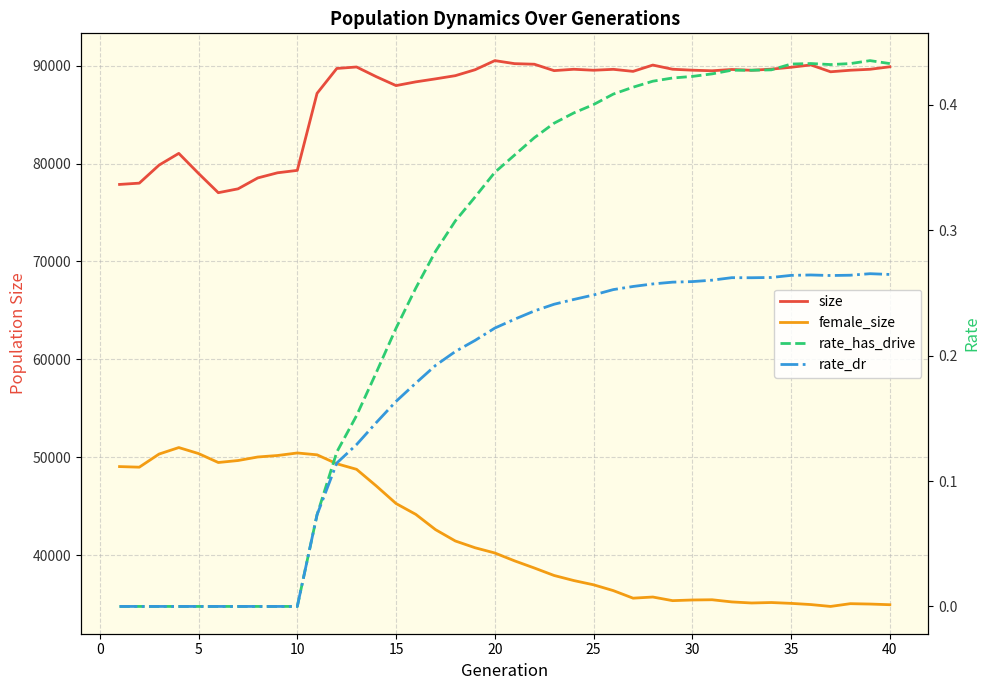

True or false: rate_dr has a value of 0.1 at 45.

False